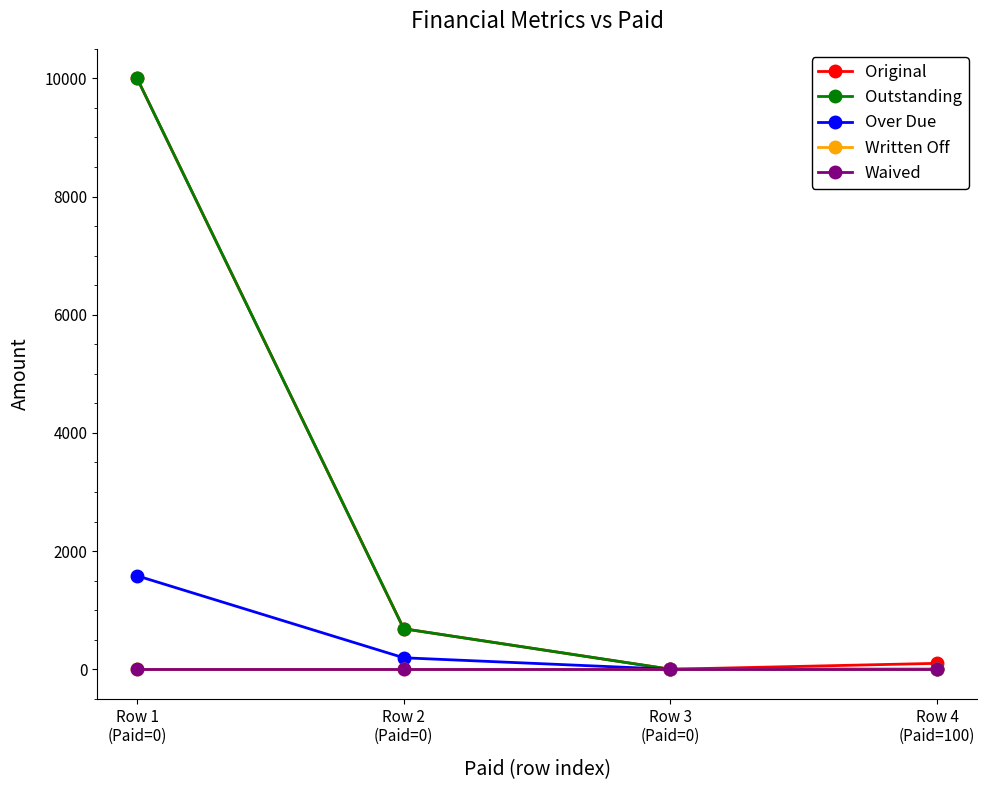

Does the chart have visible grid lines?

No